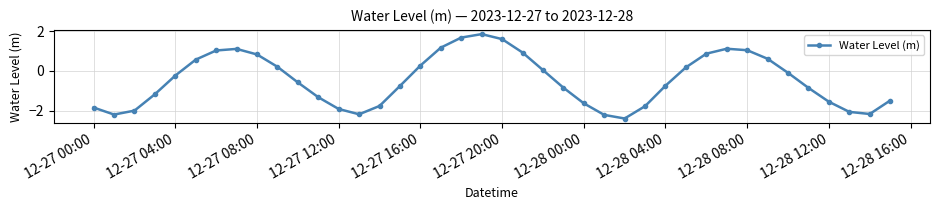

What is the maximum value shown in the chart?

1.8